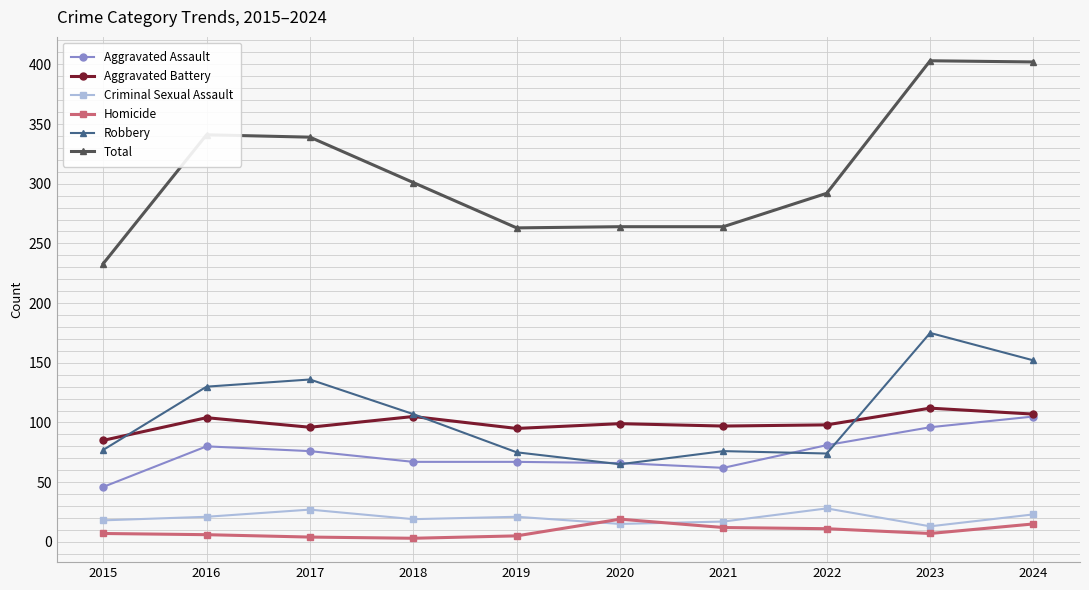

What value does the Aggravated Assault series have at 2019?

67